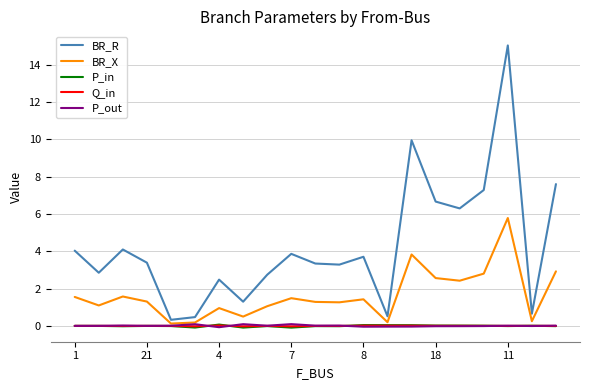

At how many categories does at least one series exceed 2?

16